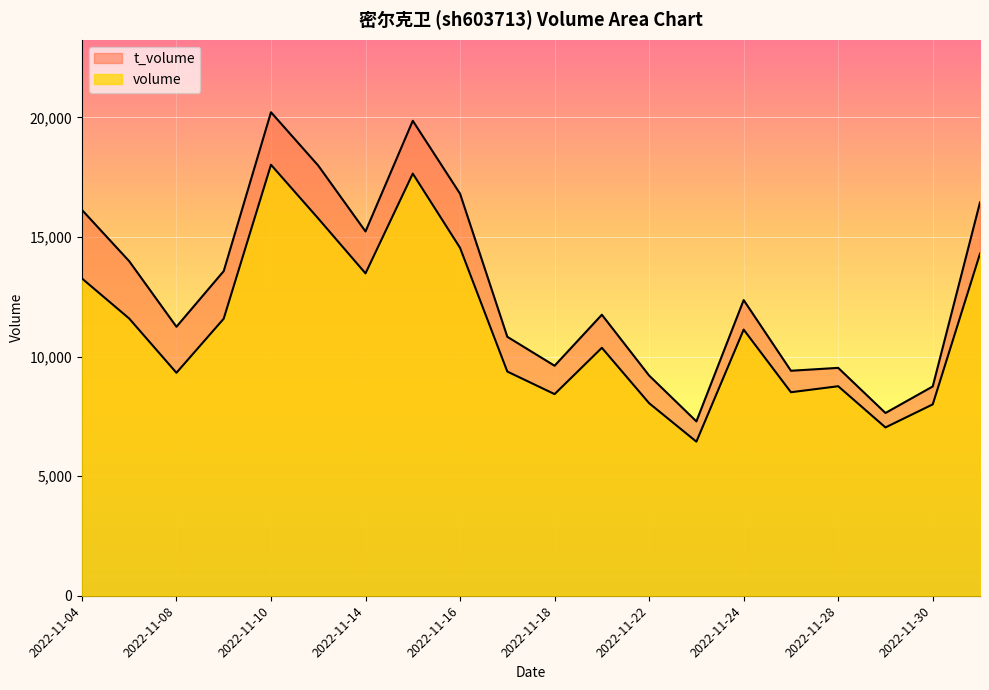

What are all the series names shown in the legend?

volume, t_volume